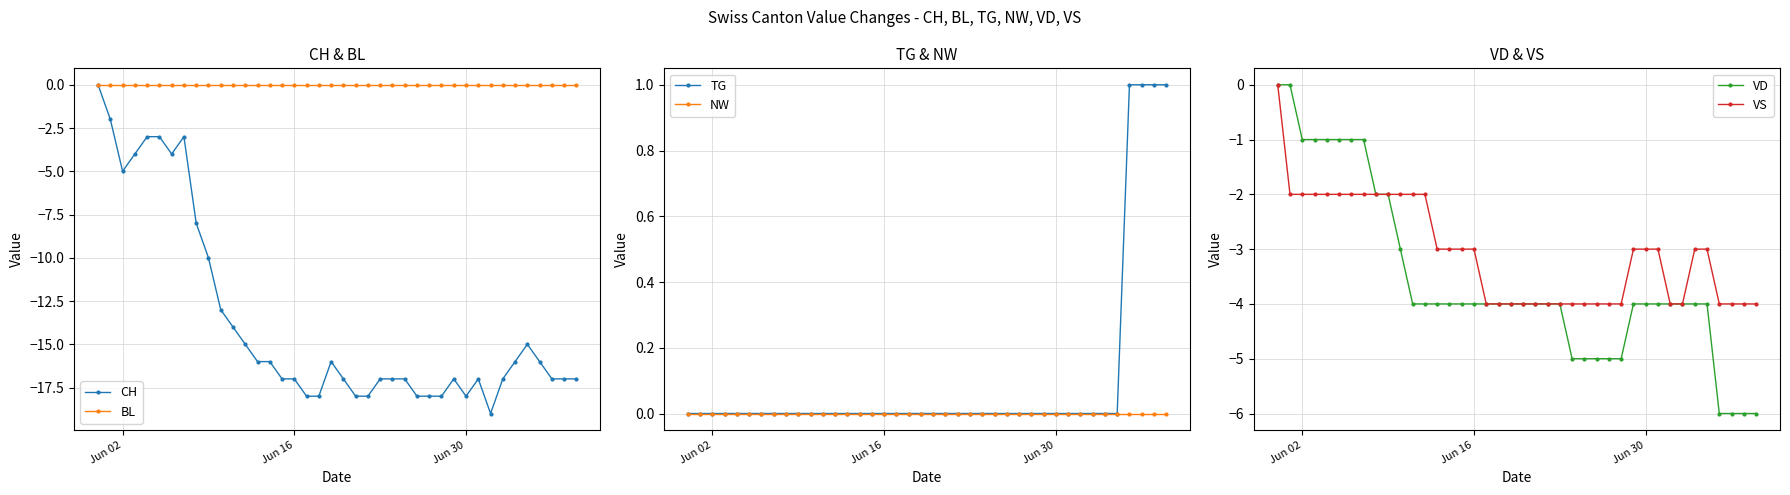

The value of CH at Jun 16 is -17. True or false?

True